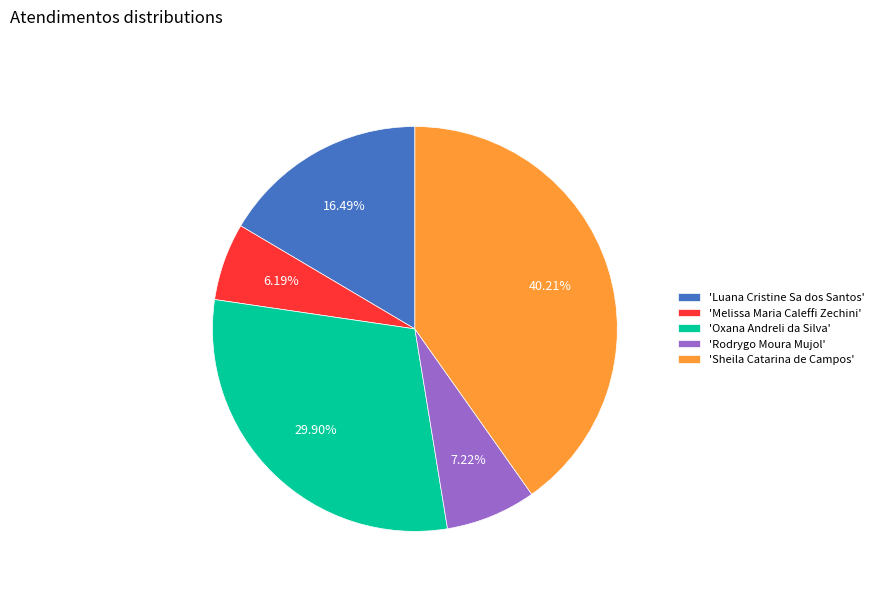

Which slice is the largest?

'Sheila Catarina de Campos'